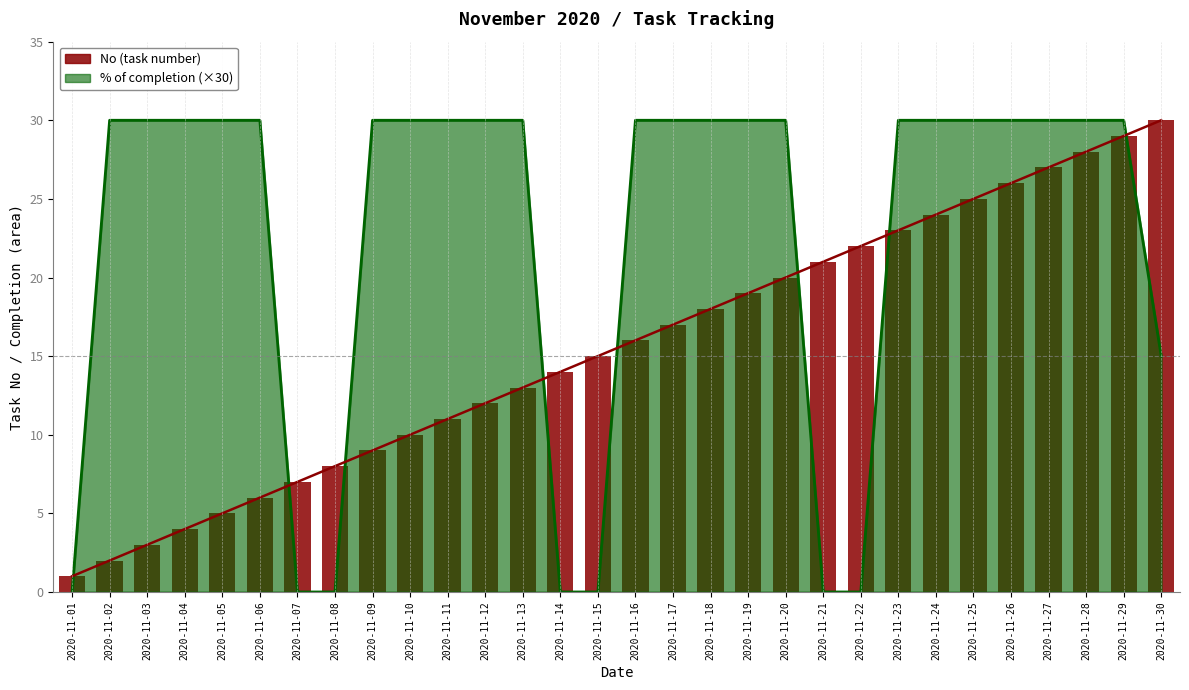

Rank the categories by value from highest to lowest.

2020-11-30, 2020-11-29, 2020-11-28, 2020-11-27, 2020-11-26, 2020-11-25, 2020-11-24, 2020-11-23, 2020-11-22, 2020-11-21, 2020-11-20, 2020-11-19, 2020-11-18, 2020-11-17, 2020-11-16, 2020-11-15, 2020-11-14, 2020-11-13, 2020-11-12, 2020-11-11, 2020-11-10, 2020-11-09, 2020-11-08, 2020-11-07, 2020-11-06, 2020-11-05, 2020-11-04, 2020-11-03, 2020-11-02, 2020-11-01